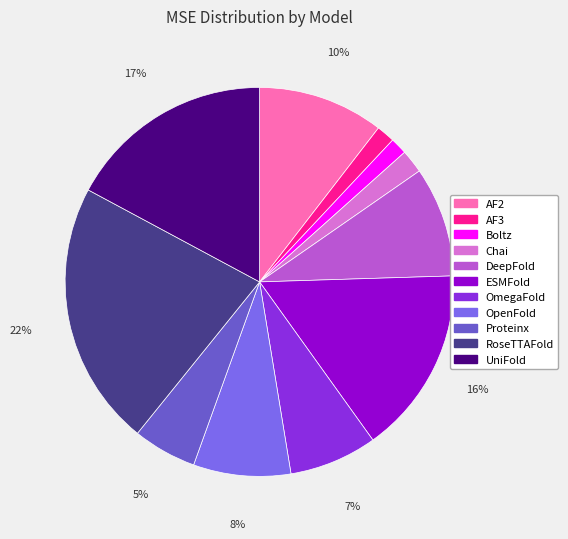

Which slice is the smallest?

Boltz